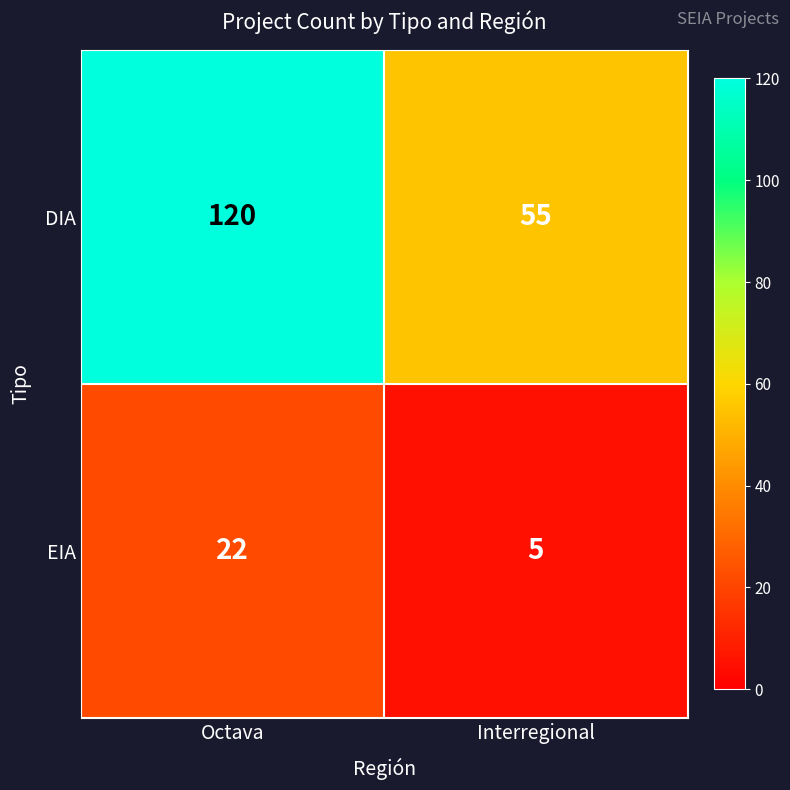

Which series changed the most between Octava and Interregional?

DIA